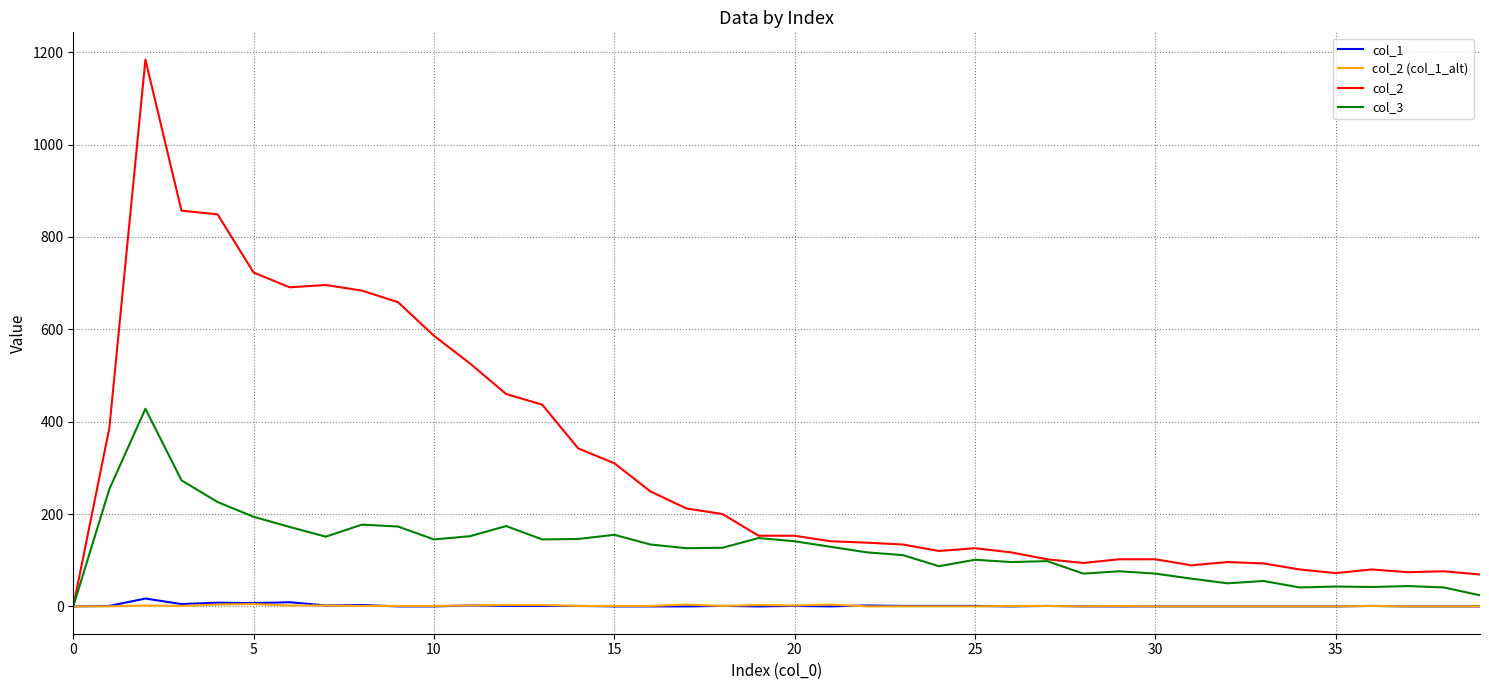

Does the chart have visible grid lines?

Yes